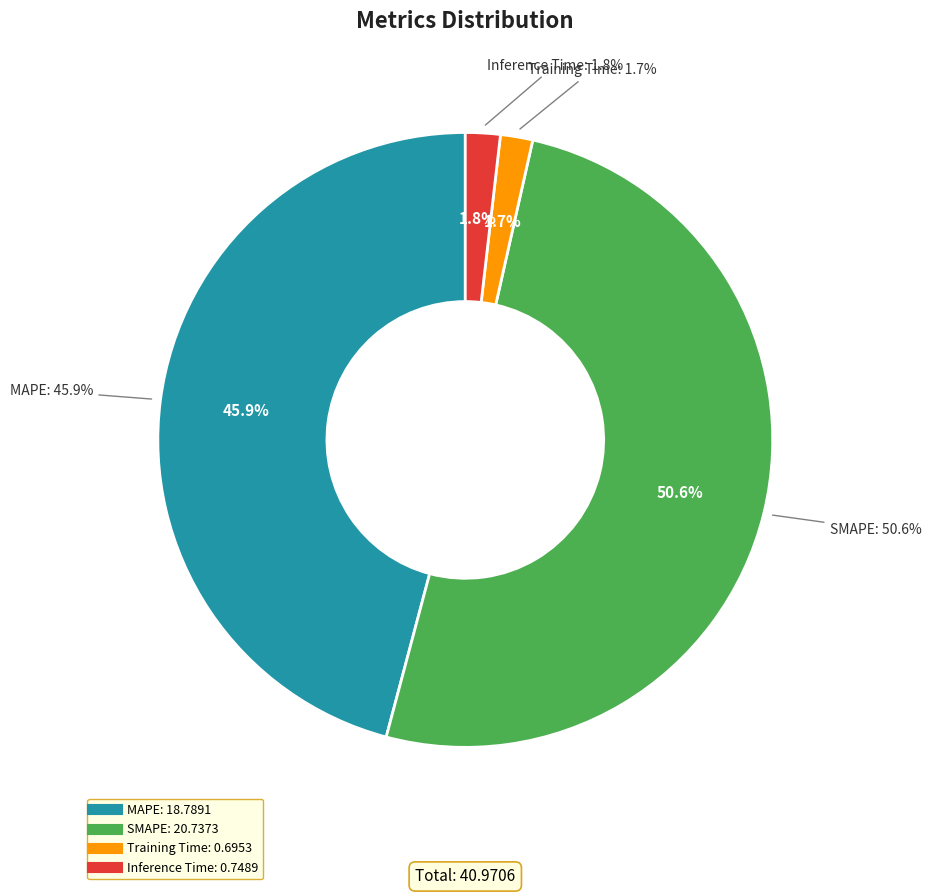

What percentage is the Inference Time slice, to the nearest percent?

2%